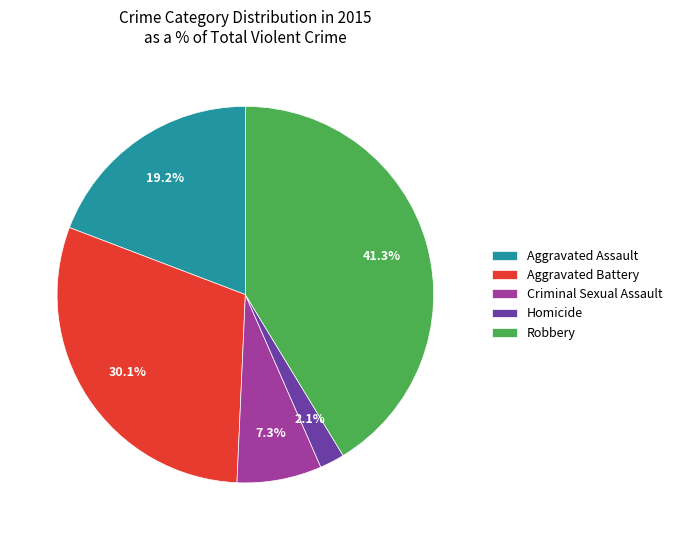

True or false: Robbery accounts for 41% of the total.

True